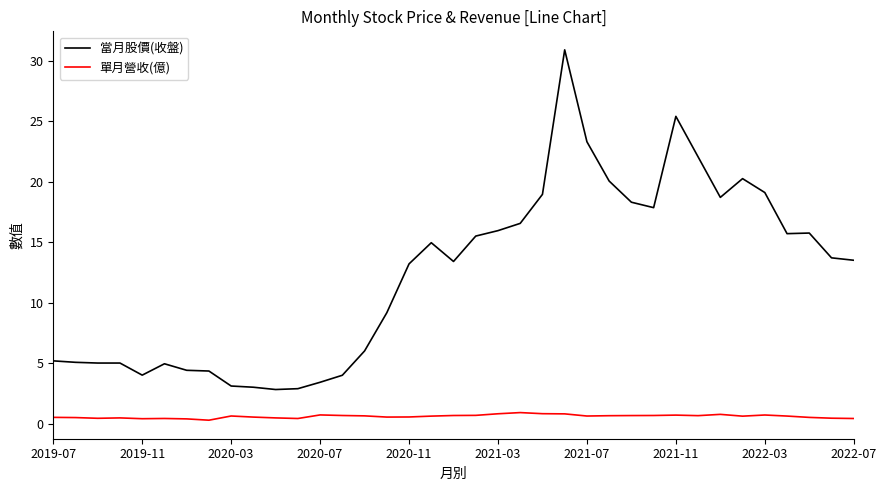

Which series has the widest spread of values?

當月股價(收盤)